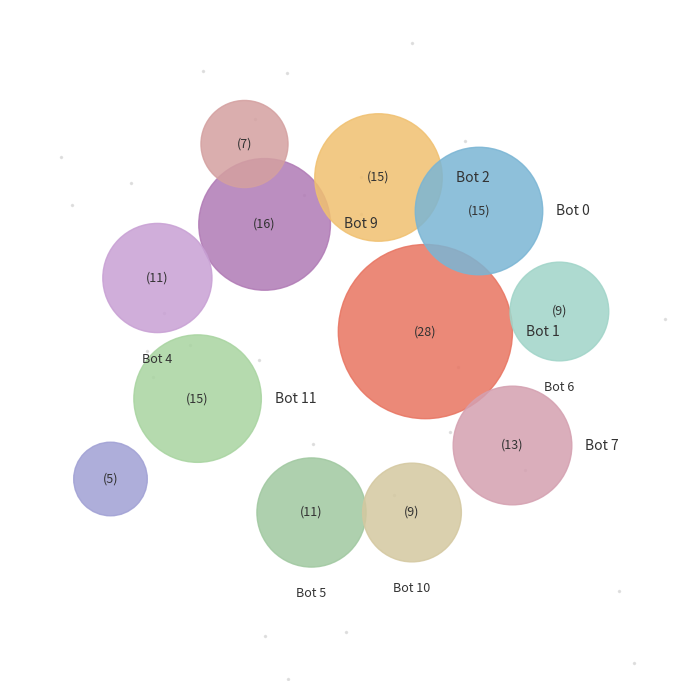

To the nearest percent, what portion does 3 represent?

3%